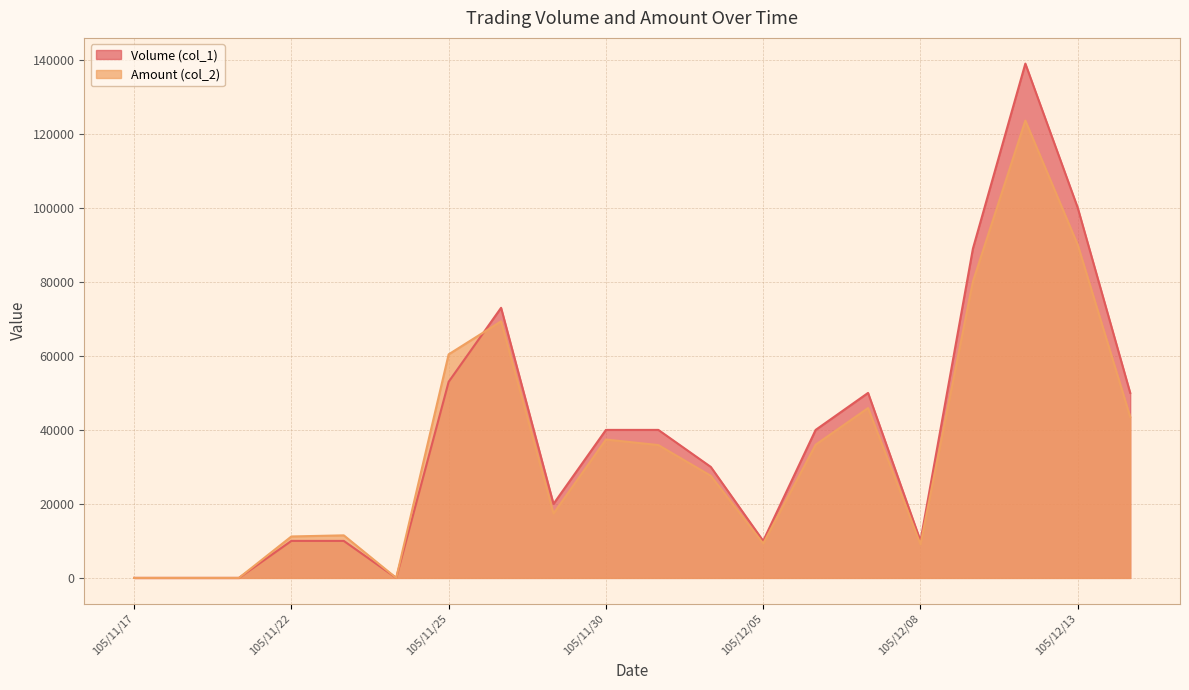

Is it true that Amount (col_2) equals 24288 at 105/11/28?

False